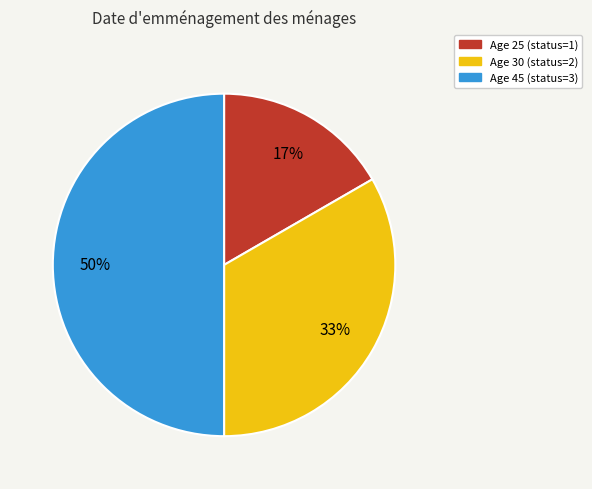

To the nearest percent, what is the average slice percentage?

33%